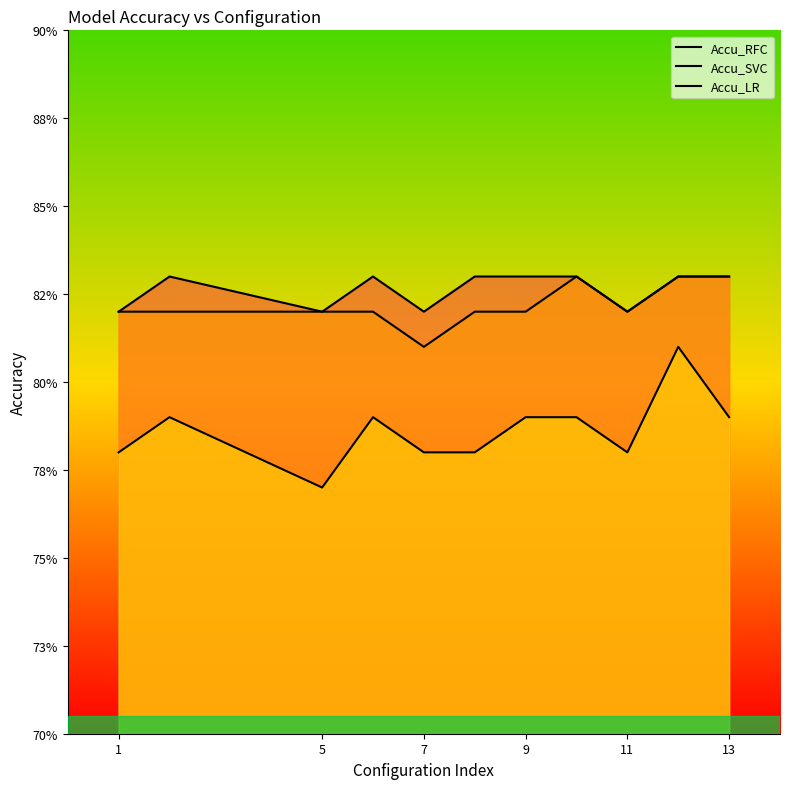

Count the number of categories in the chart.

11